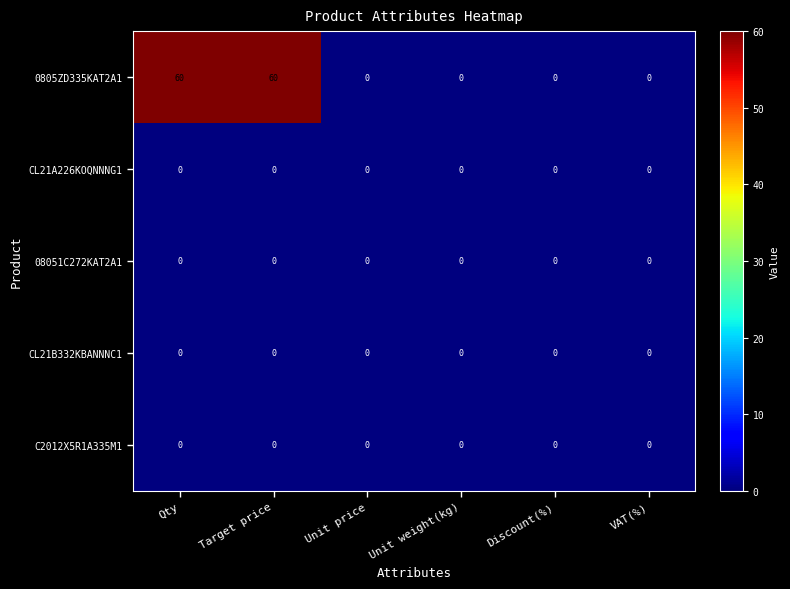

Between Target price and Unit price, which series saw the biggest shift?

0805ZD335KAT2A1